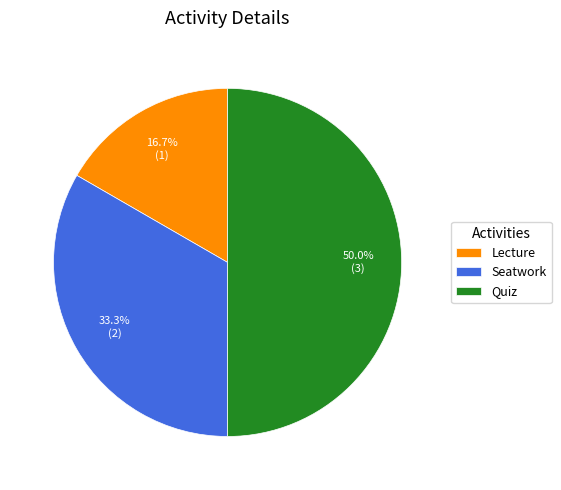

How many segments does this pie chart have?

3